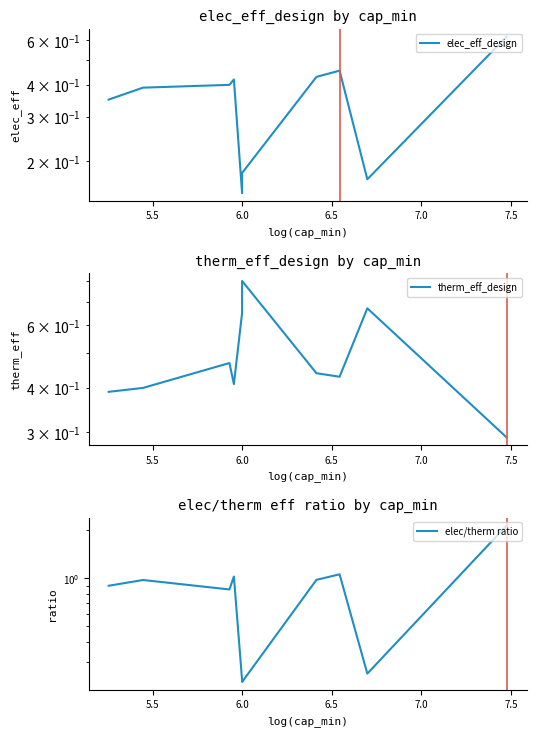

Is the value of elec_eff_design at 7.0 greater than the value of elec/therm ratio at 5.0?

No